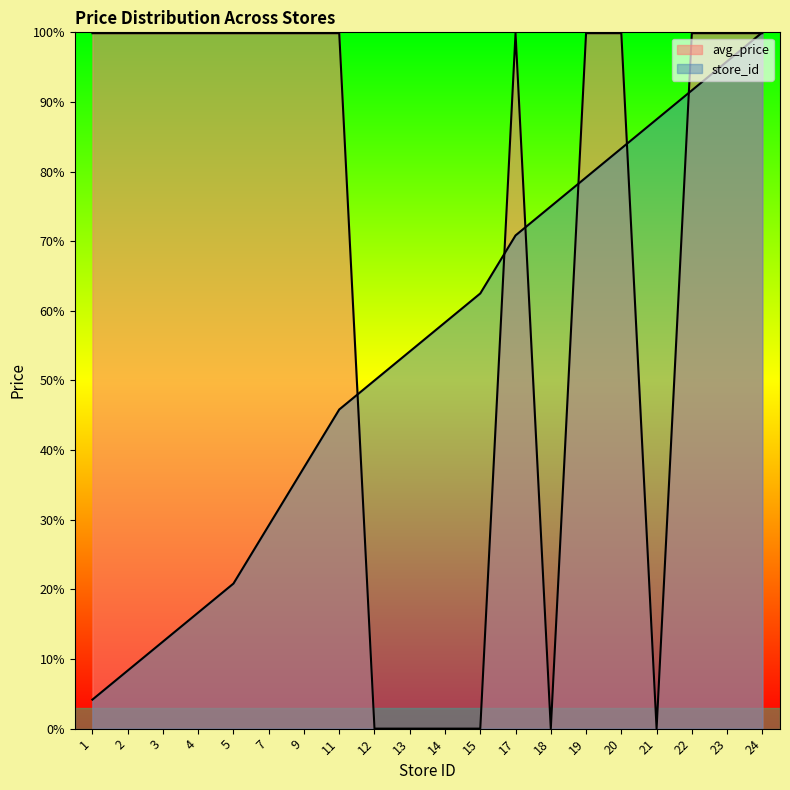

How many times do store_id and avg_price cross each other?

7